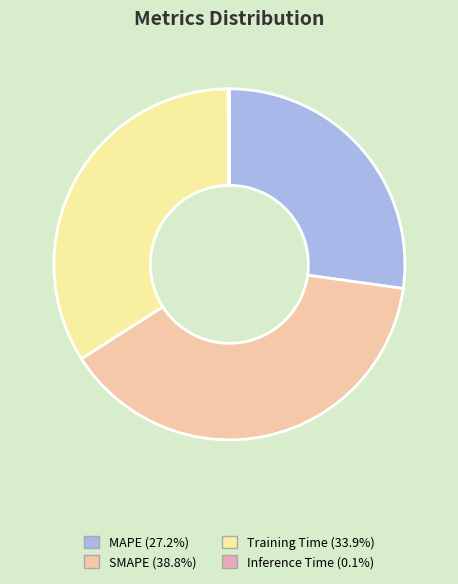

To the nearest percent, what portion does SMAPE represent?

39%